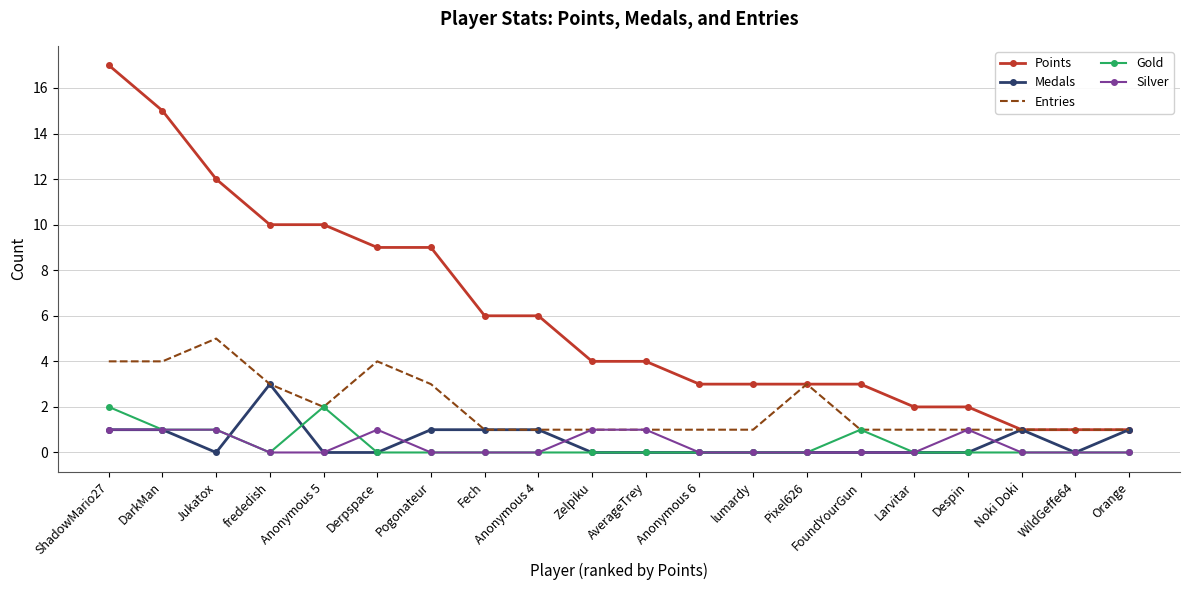

The value of Points at Derpspace is 9. True or false?

True